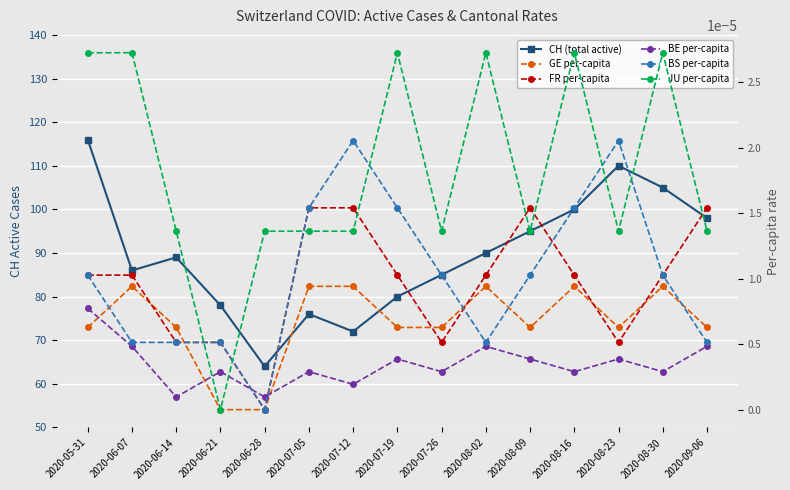

How many interior local peaks does the BS per-capita series have?

2